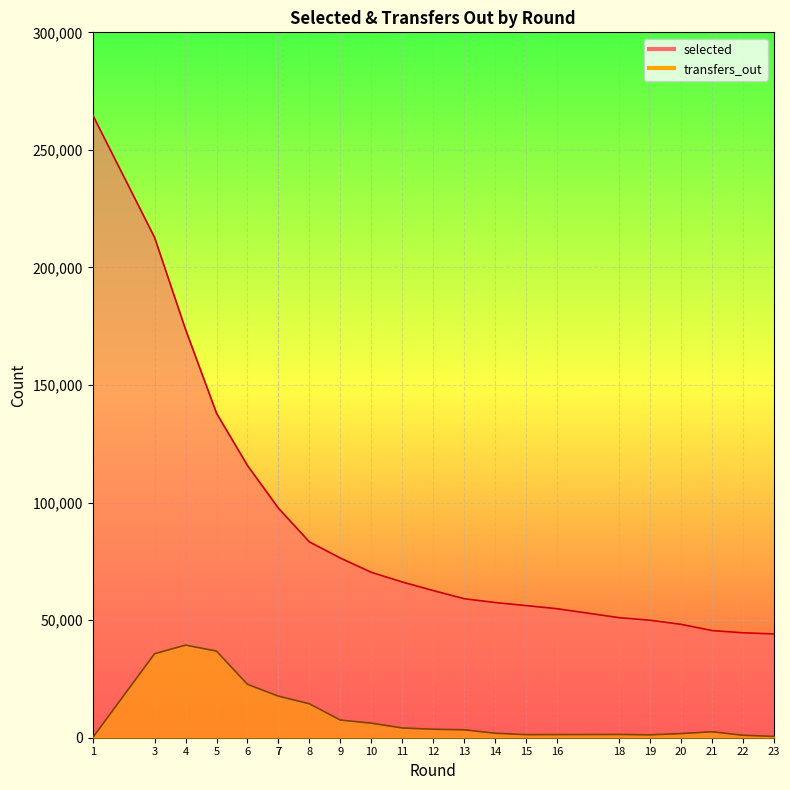

Reading left to right, what are all the values shown in this chart?

selected: 264863	212756	173647	138023	115779	97614	97614	83294	76421	70344	66239	62587	59132	57495	56204	54868	51076	49972	48233	45583	44643	44131
transfers_out: 0	35723	39386	36843	22717	17675	17675	14437	7506	6195	4144	3607	3368	1904	1302	1327	1386	1225	1746	2539	1041	572